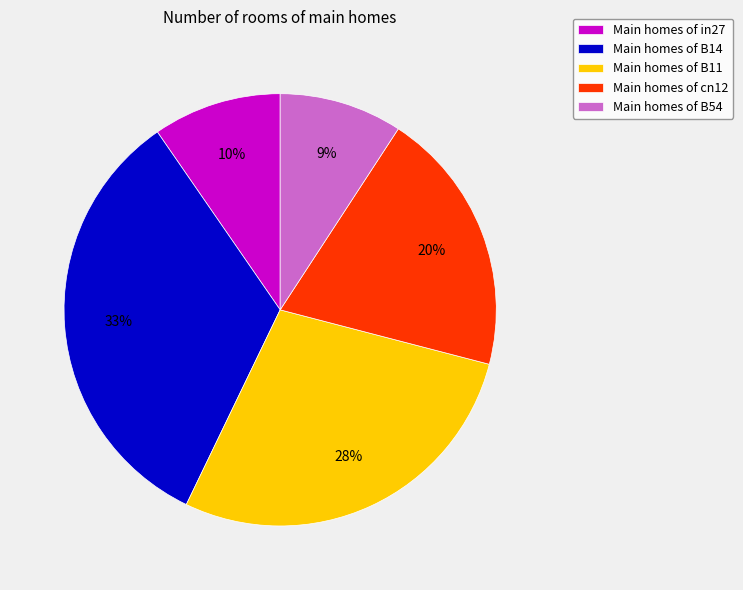

Count the number of slices in the pie.

5